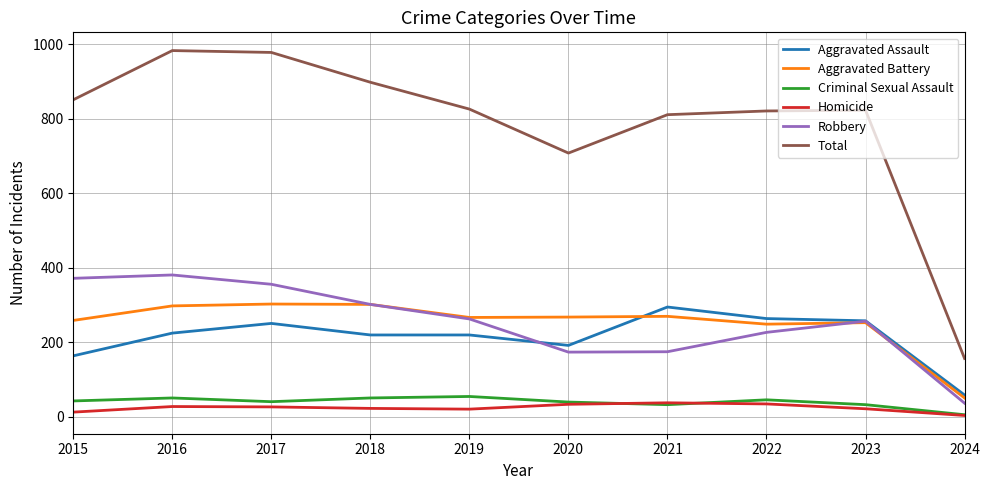

At how many categories does at least one series exceed 961?

2